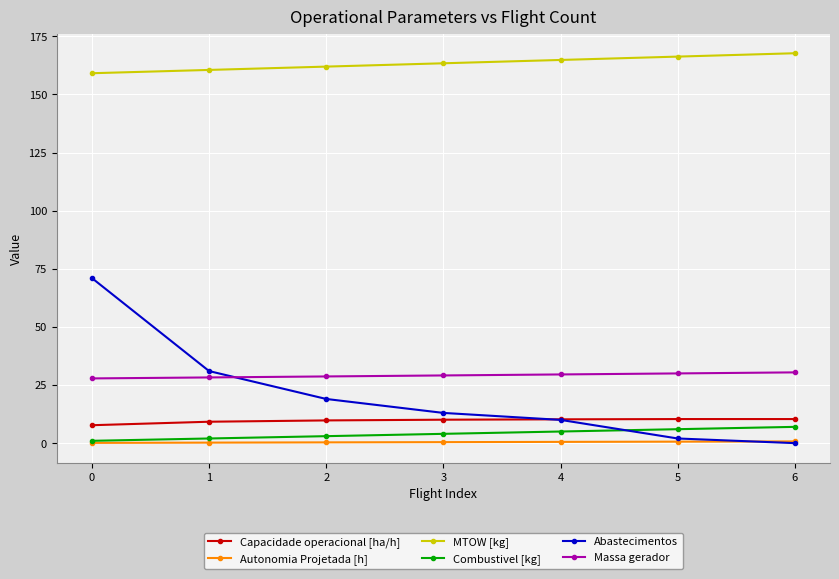

What is the average value of the Autonomia Projetada [h] series?

0.4